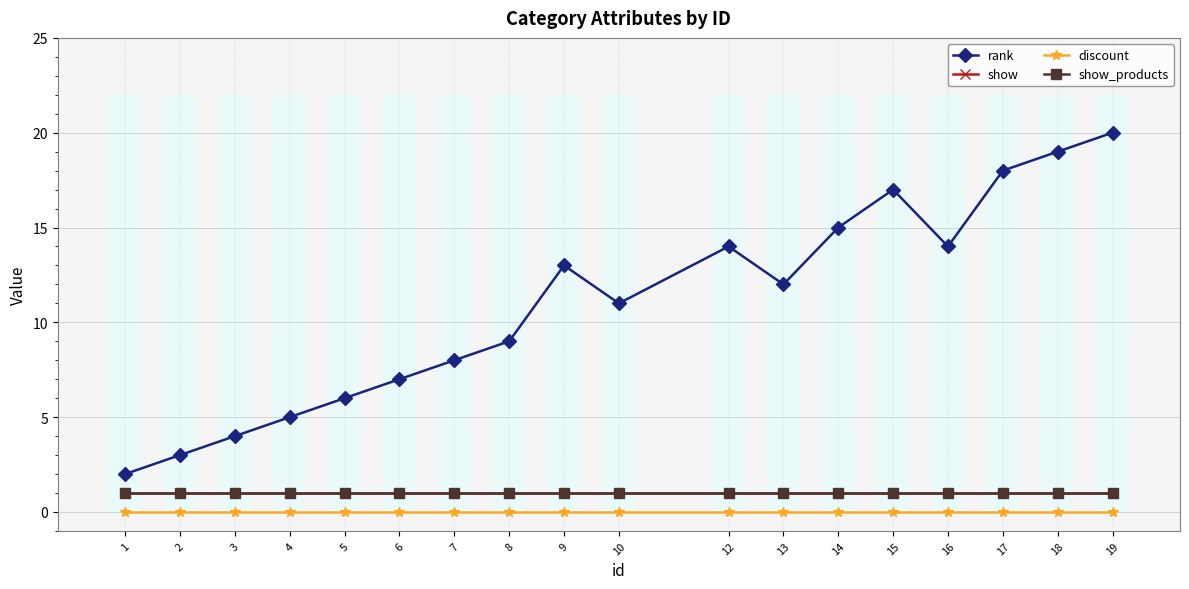

What is the value of the show bar at the 5th from the left?

1